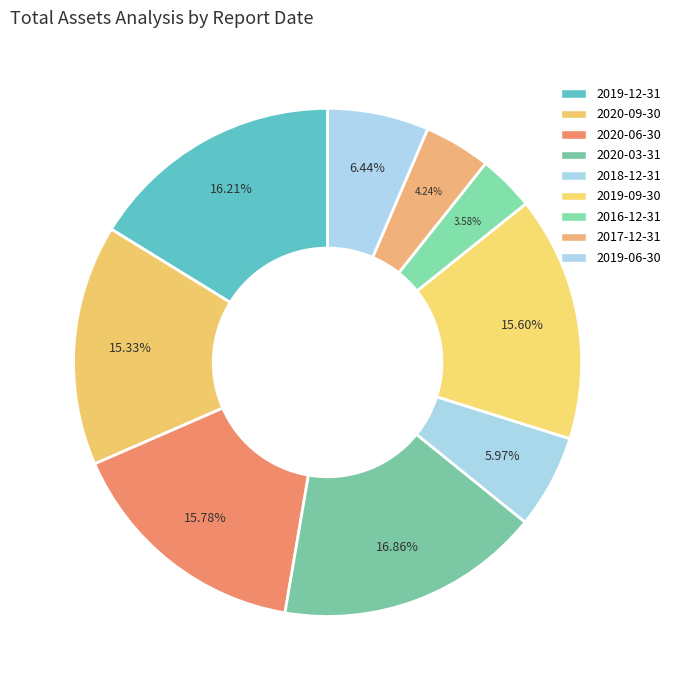

To the nearest percent, what percentage of the pie is 2016-12-31?

4%